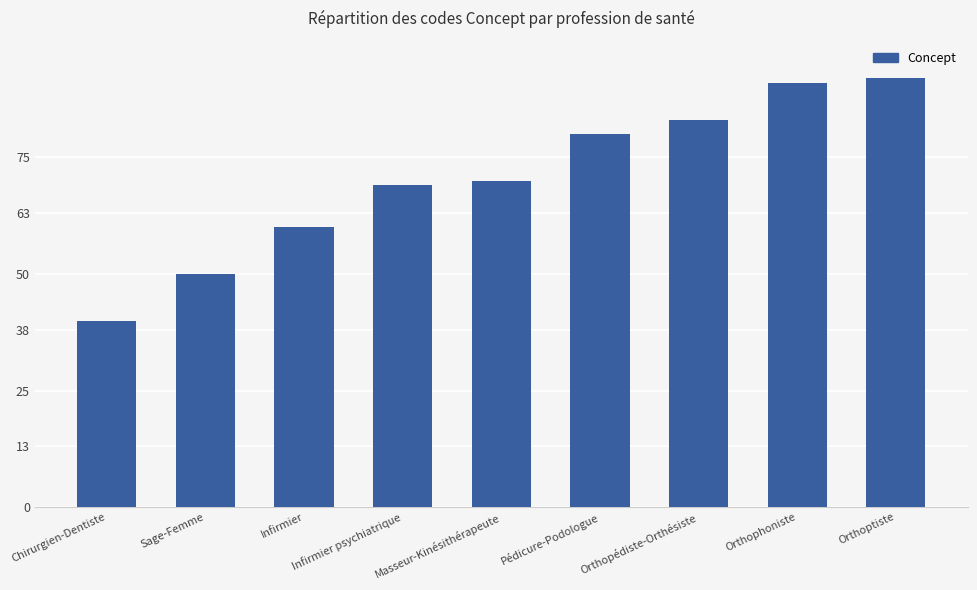

Which has a higher value, Orthophoniste or Chirurgien-Dentiste?

Orthophoniste